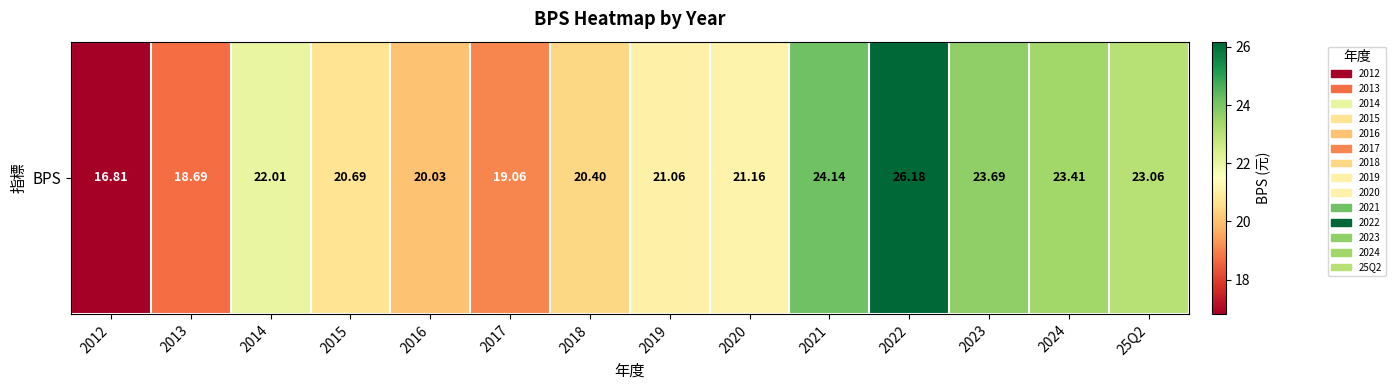

What is the average value?

21.5